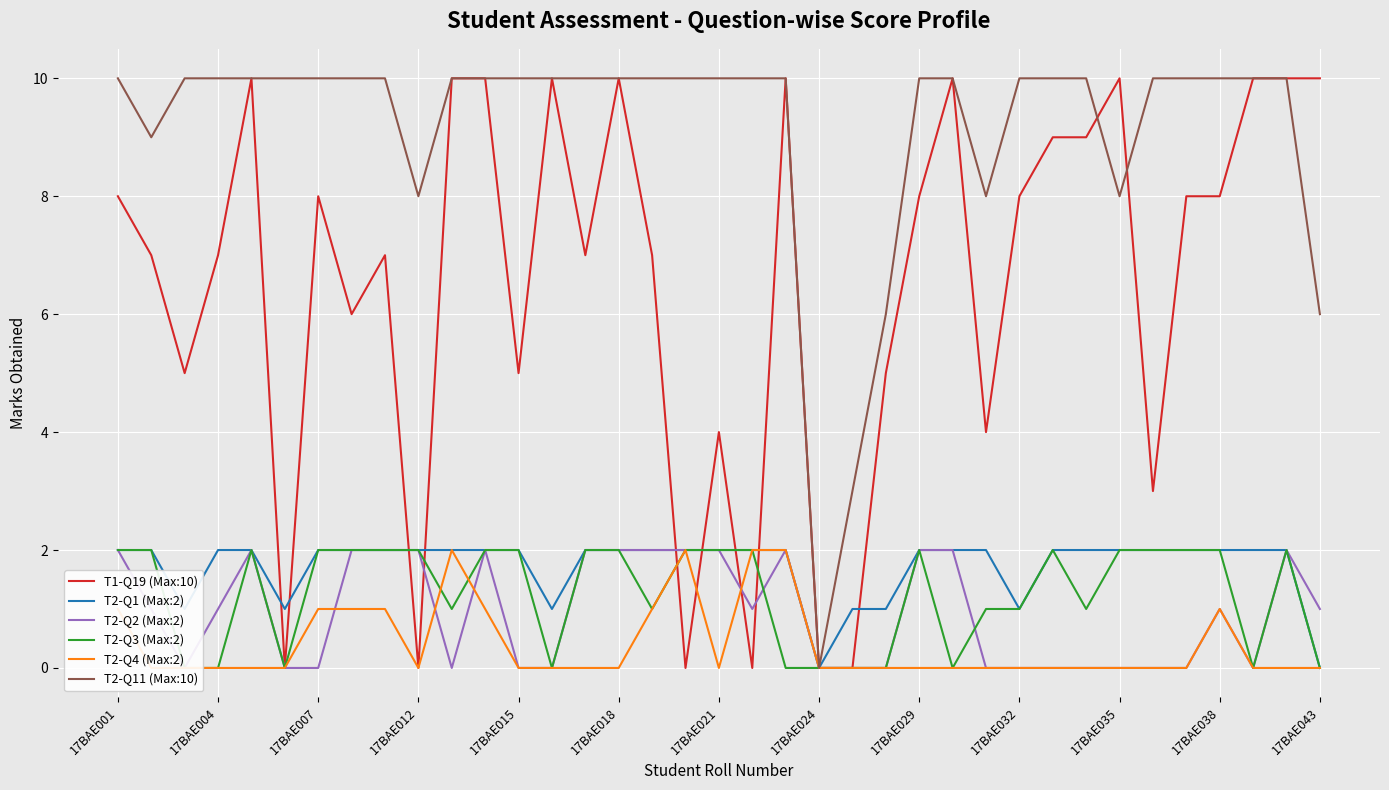

At which label does T2-Q11 (Max:10) reach its minimum?

17BAE024